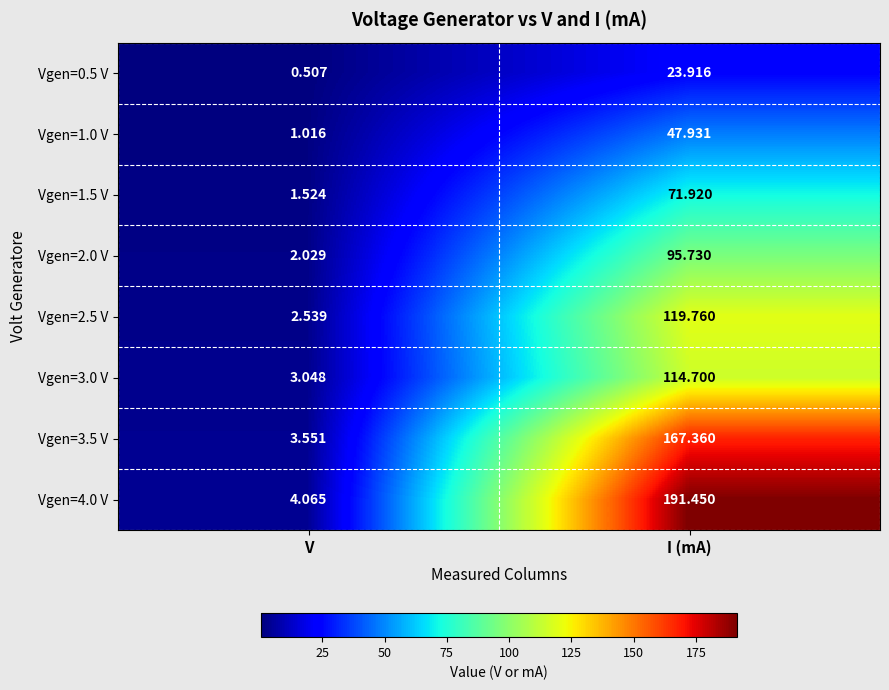

Which category has the lowest value across all series?

V